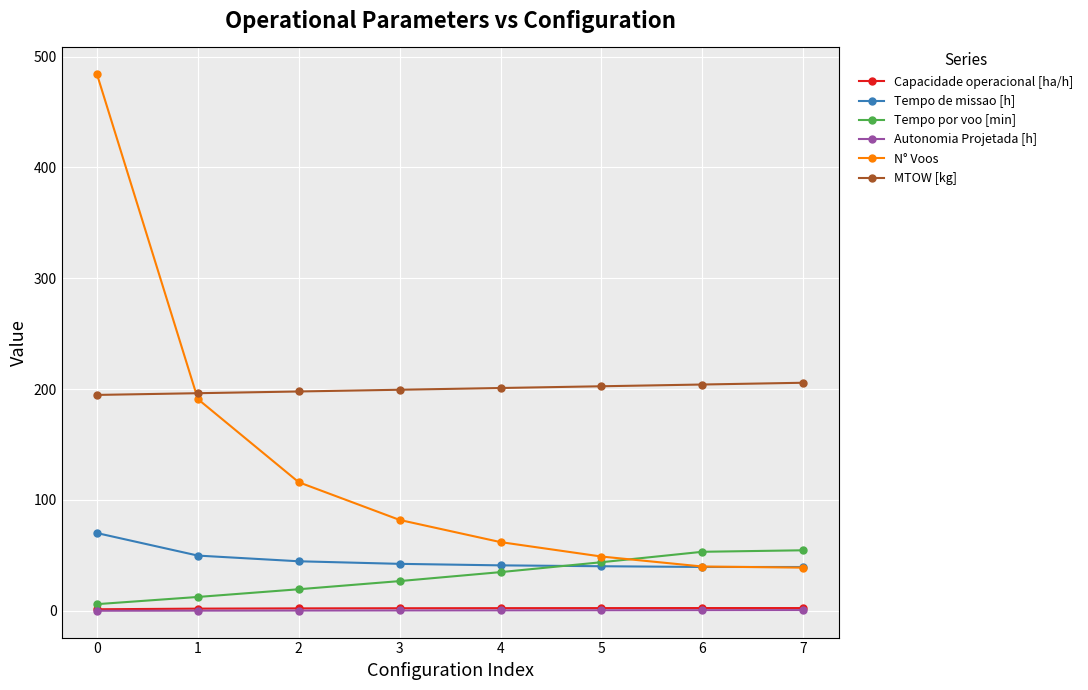

What are all the series names shown in the legend?

Capacidade operacional [ha/h], Tempo de missao [h], Tempo por voo [min], Autonomia Projetada [h], N° Voos, MTOW [kg]